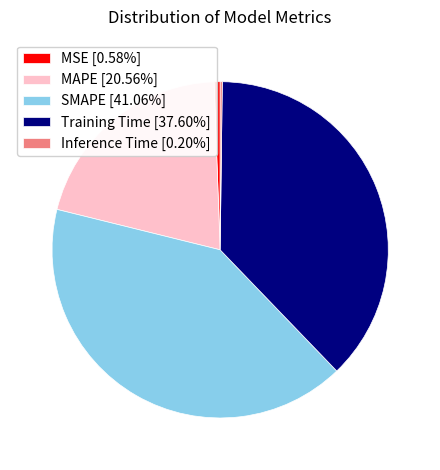

Does MSE [0.58%] represent more than half of the total?

No